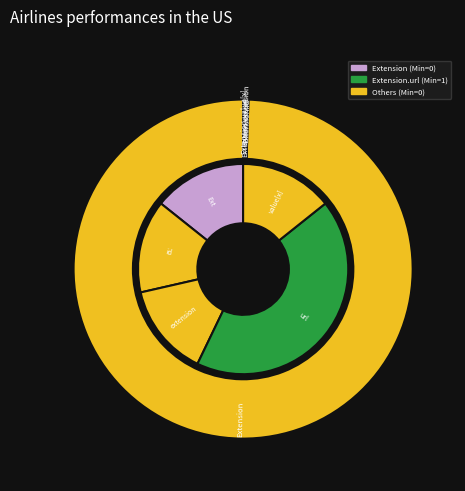

To the nearest percent, what is the average slice percentage?

20%